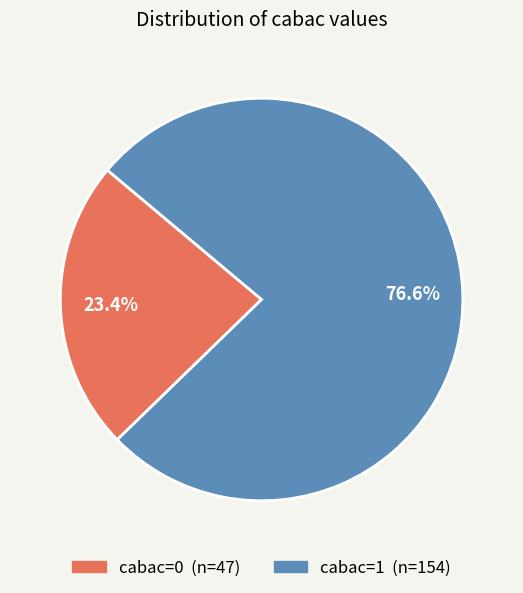

How many segments does this pie chart have?

2